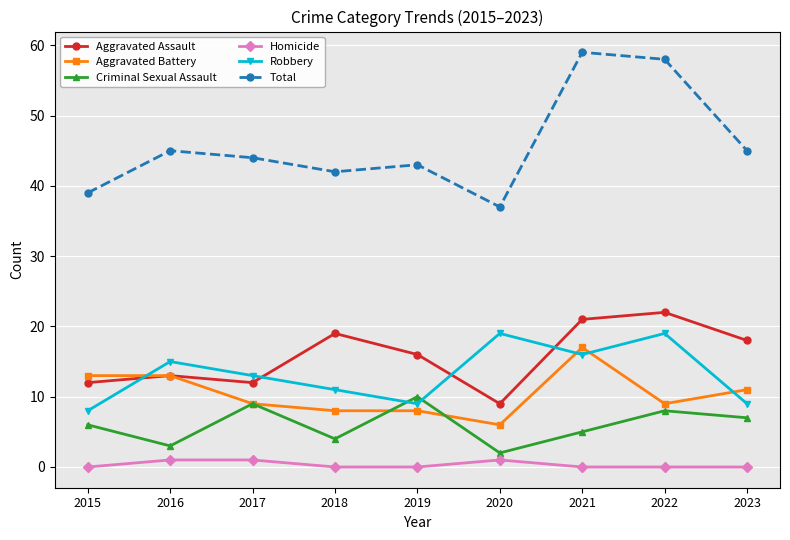

At how many categories does at least one series exceed 32?

9